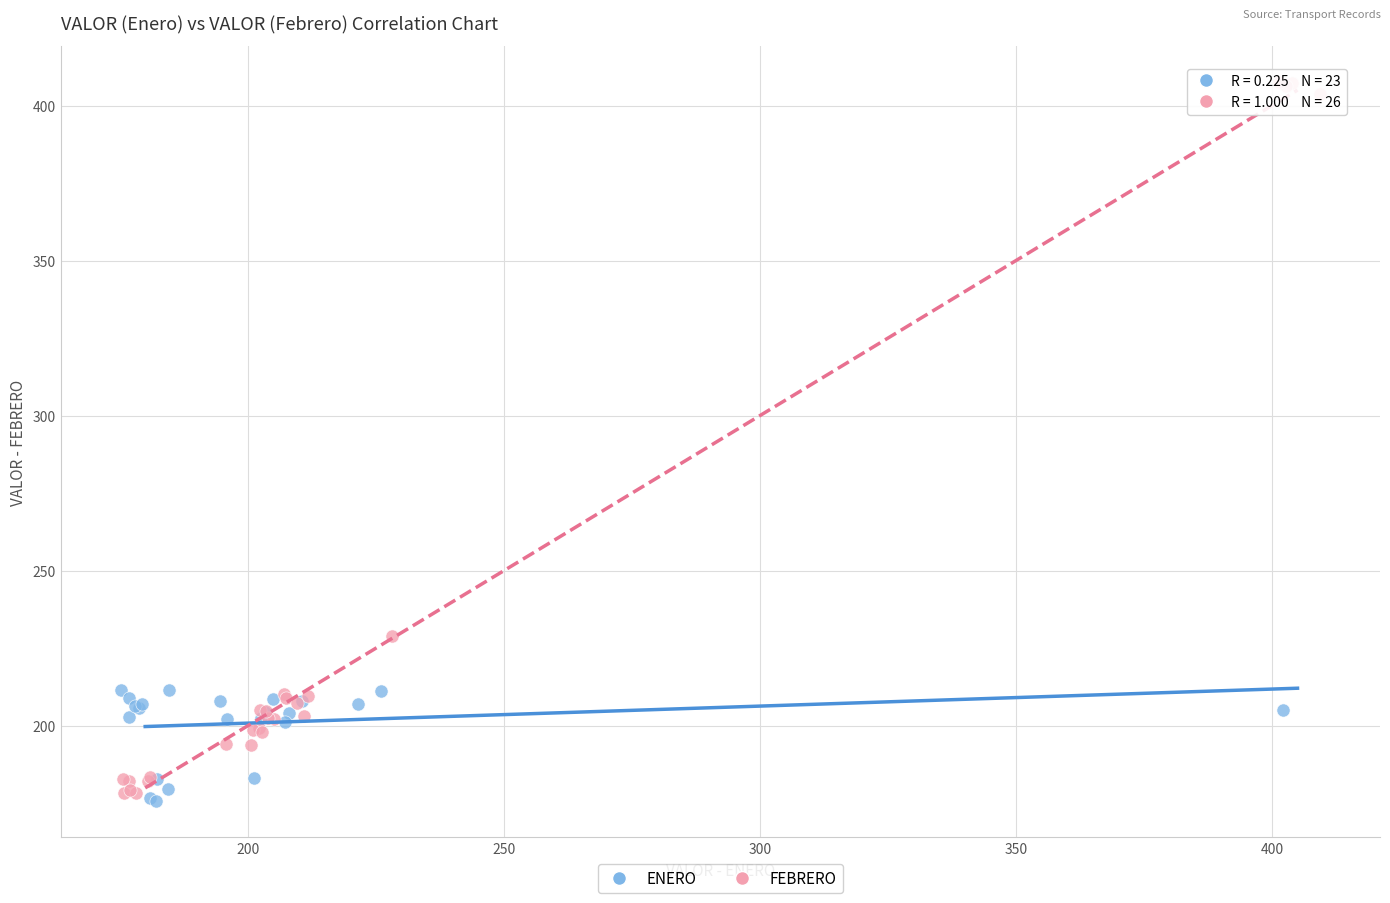

Which series contains the highest Y value?

FEBRERO